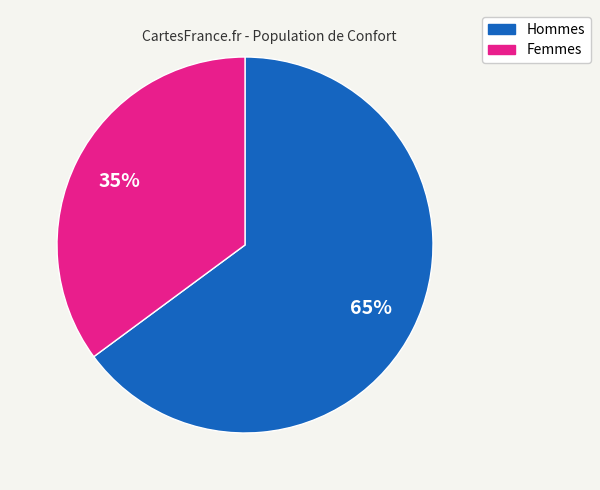

To the nearest percent, what is the difference between the largest and smallest slice percentages?

30%